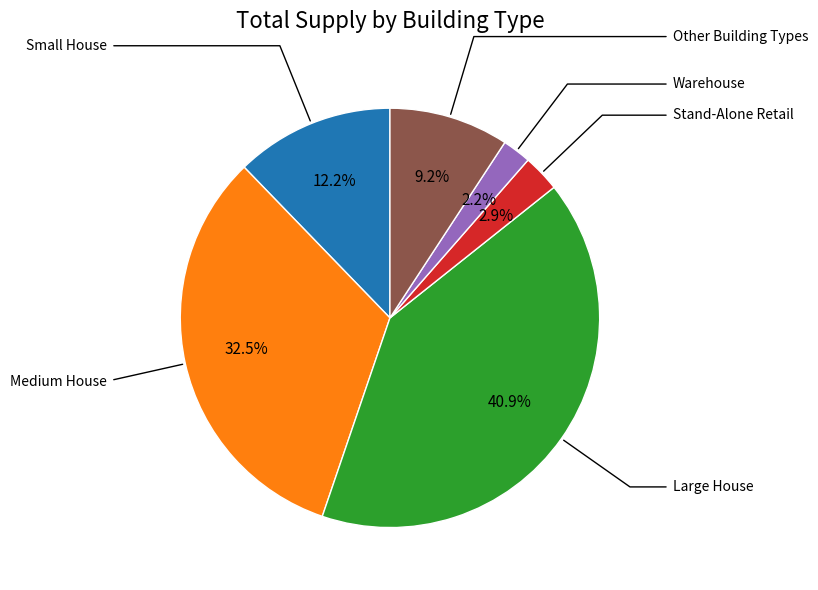

How many slices are in this pie chart?

6